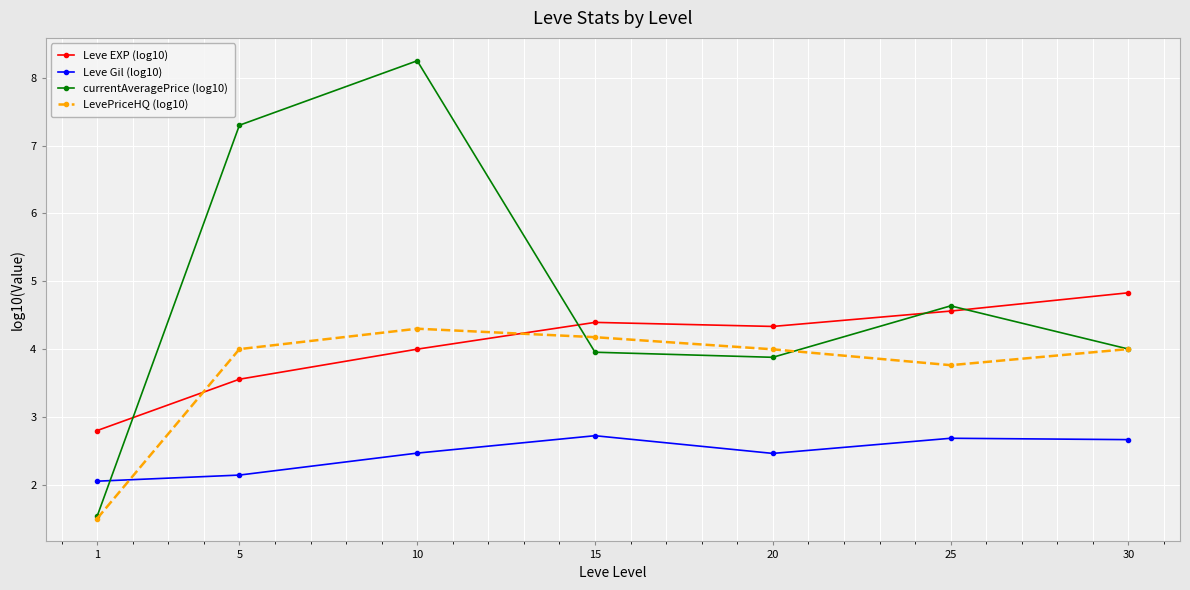

Count the number of data series in this chart.

4